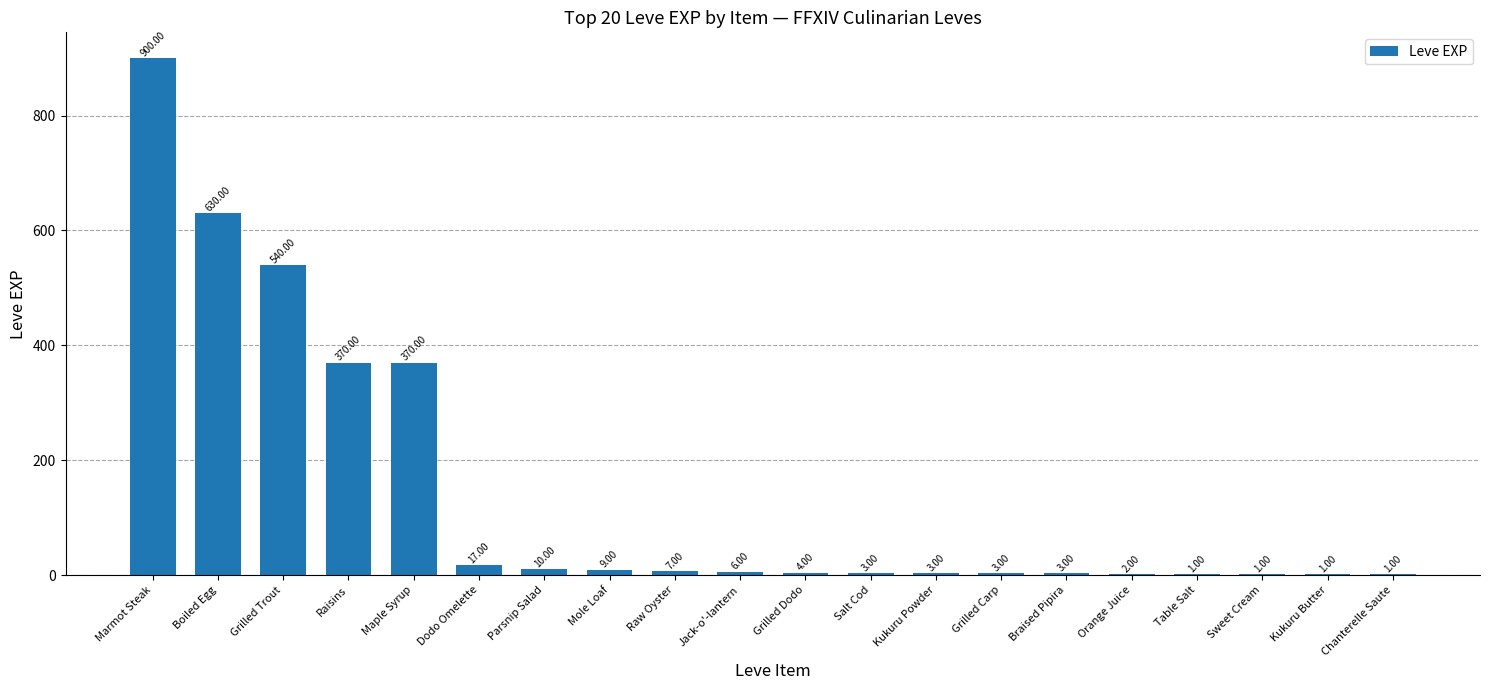

Read the value at Braised Pipira.

3